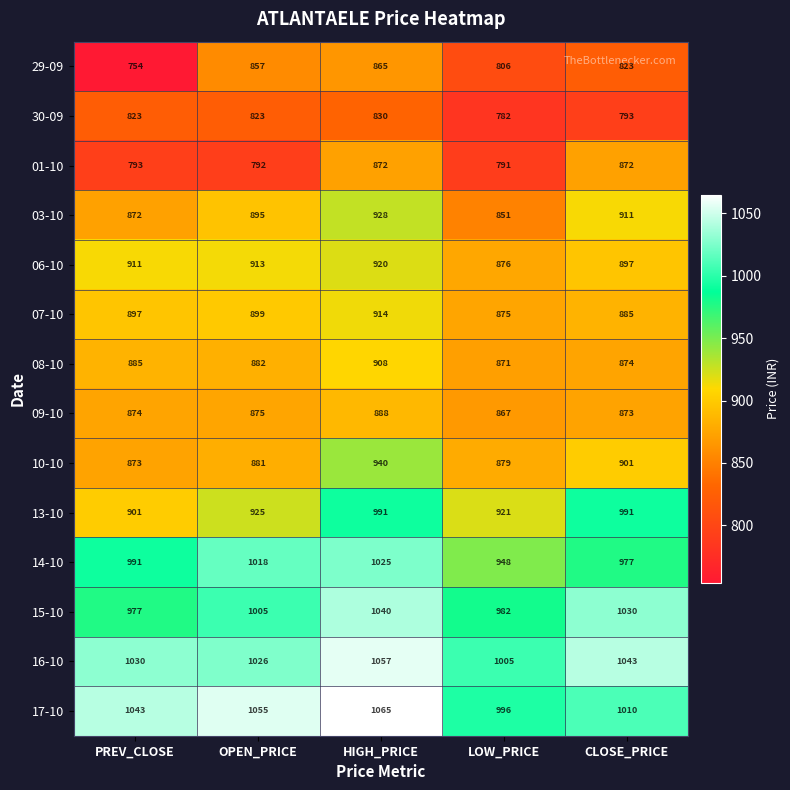

How many series are shown in this chart?

14